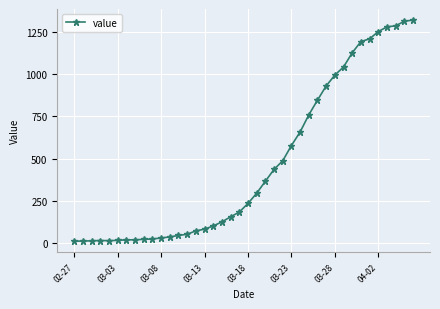

What is the greatest value displayed?

1319